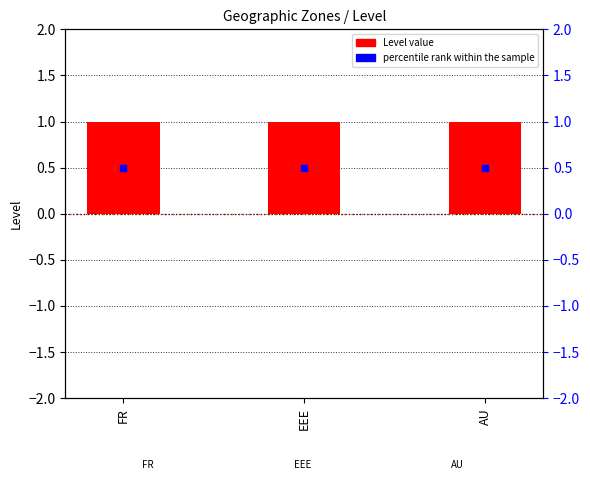

Which series contains the highest Y value?

Level